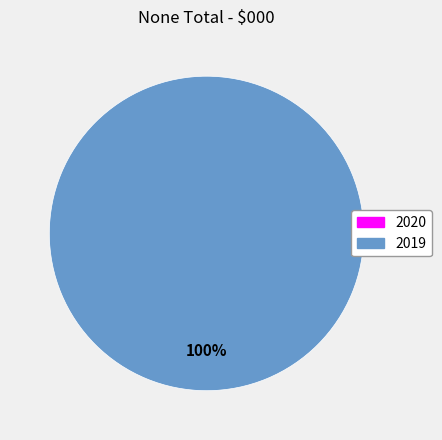

To the nearest percent, what is the difference between the largest and smallest slice percentages?

100%